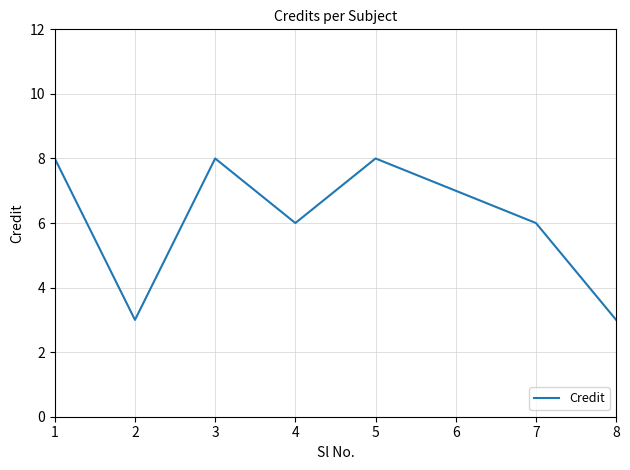

What is the difference between the values at 6 and 5?

1